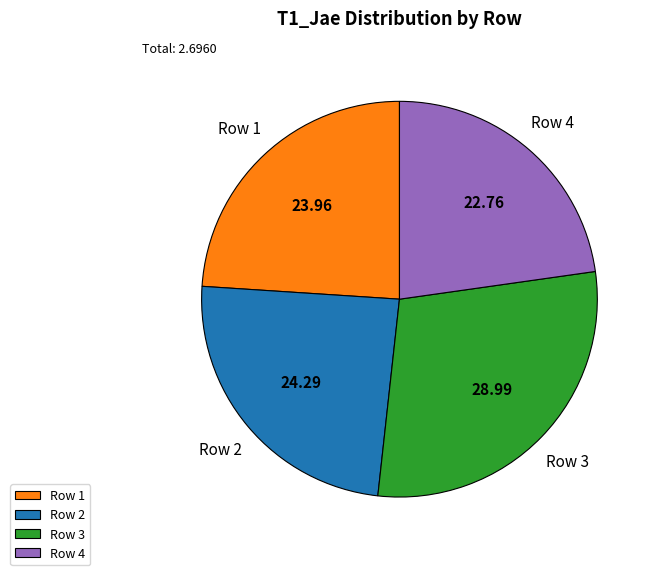

Is there any slice that represents more than half of the pie?

No